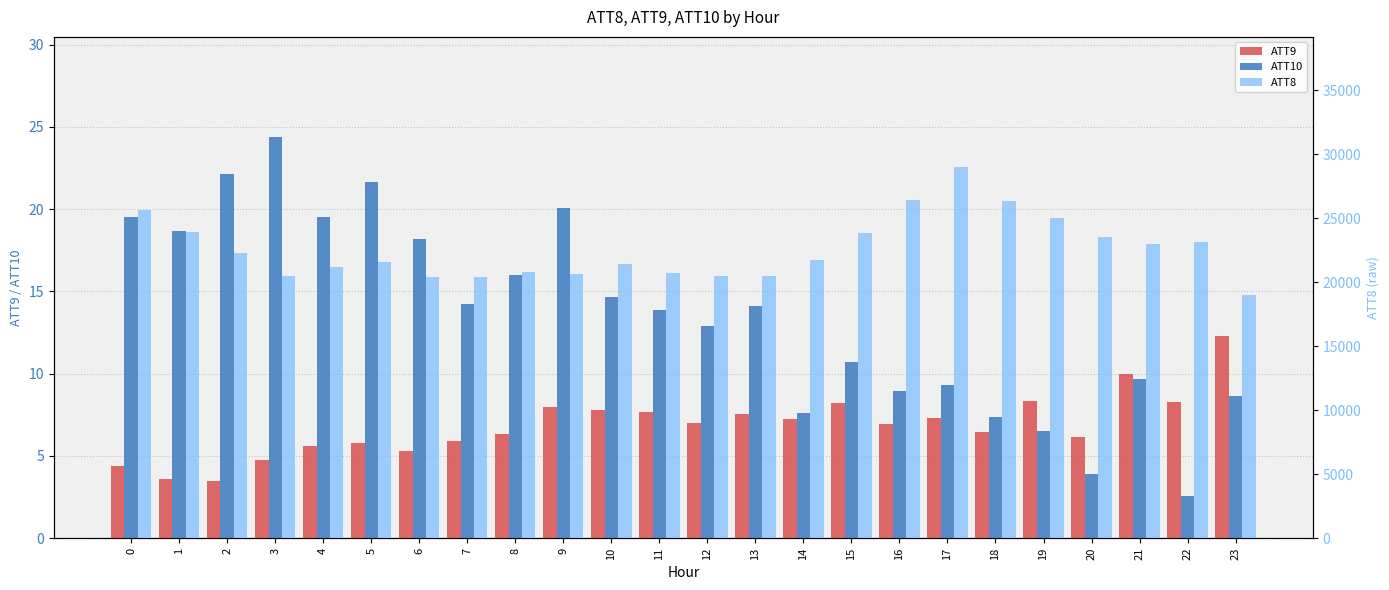

What is the value of the ATT8 bar at the 16th from the left?

23800.0